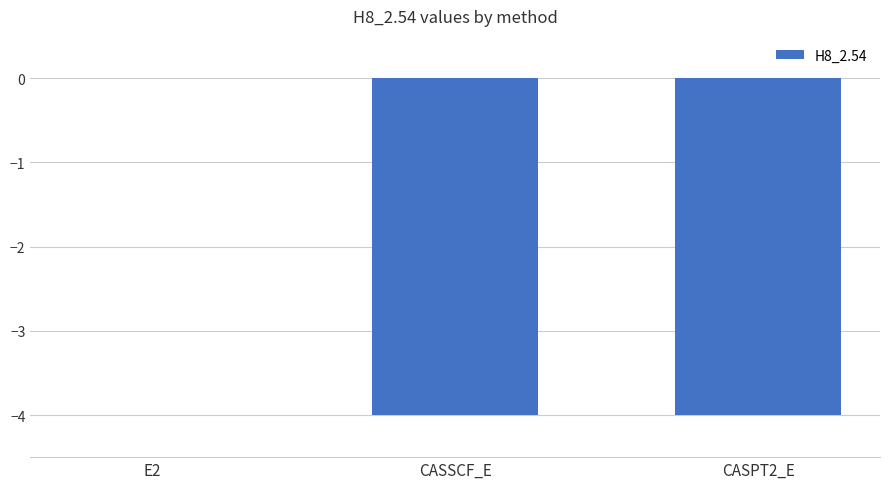

The chart shows a value of -1.3 at CASPT2_E. True or false?

False